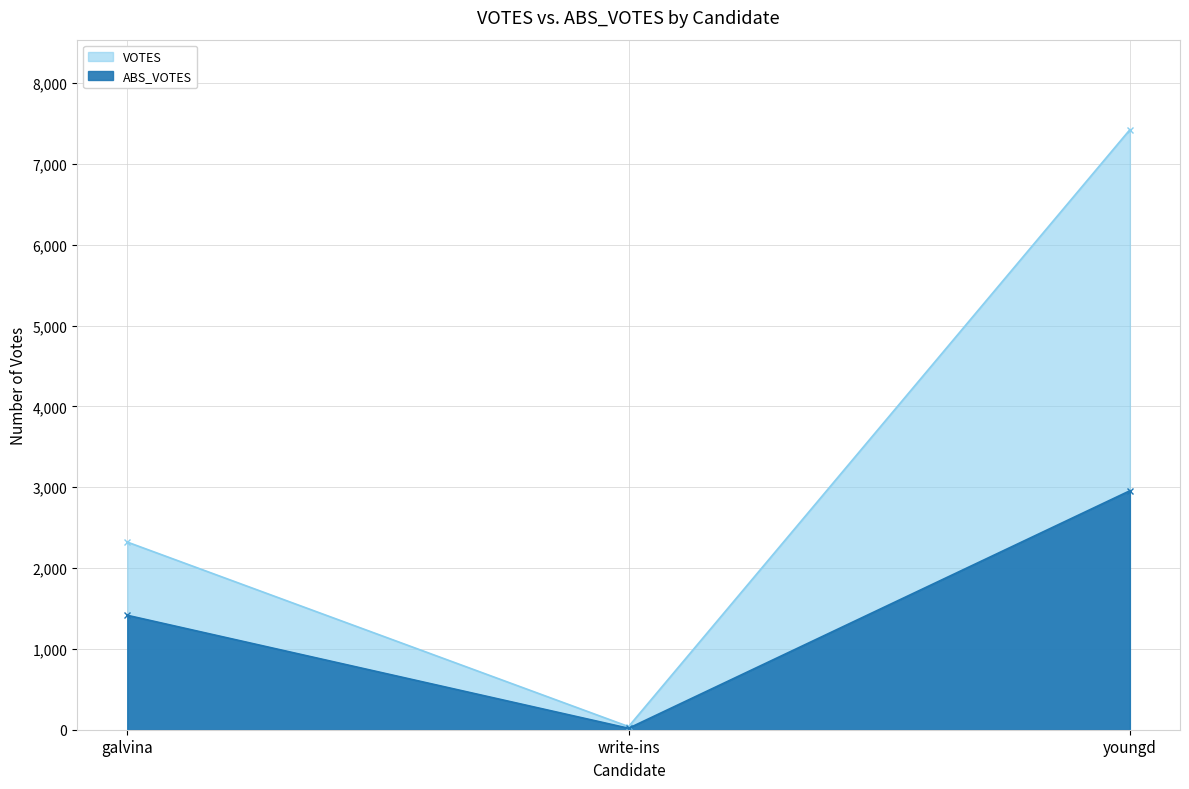

At write-ins, list the series in order from largest to smallest.

VOTES, ABS_VOTES